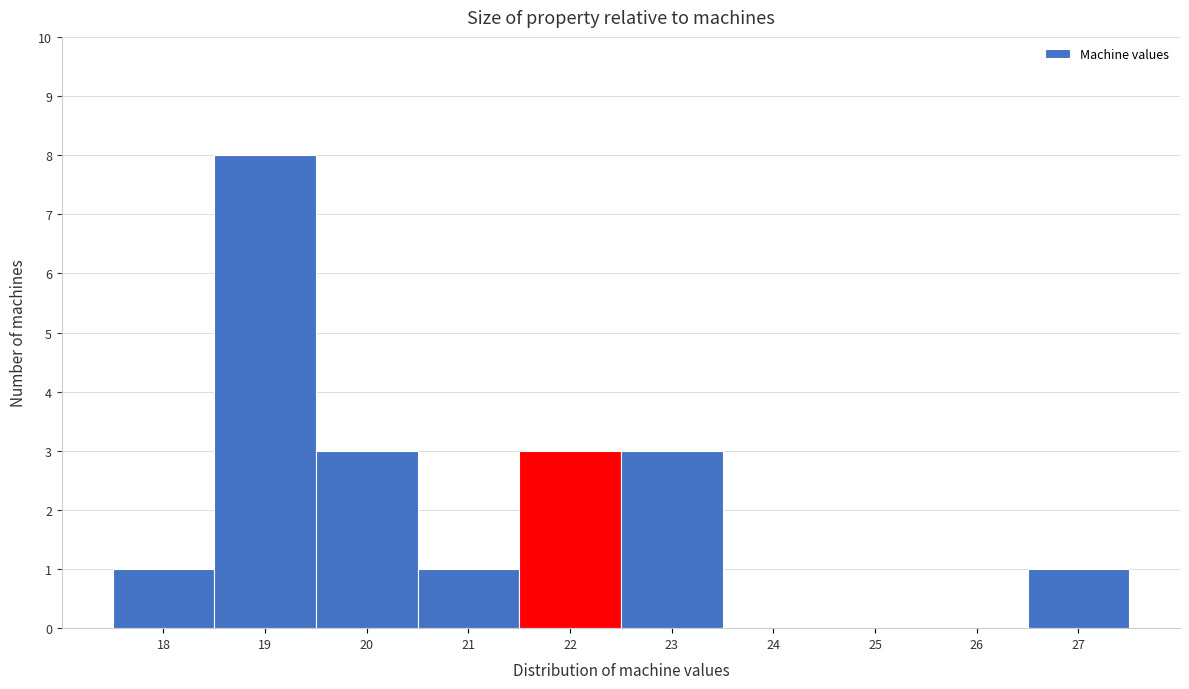

How tall is the bar that spans 19.5 to 20.5 on the x-axis? The values are not printed on the chart, so give them approximately, as read against the axis.

3